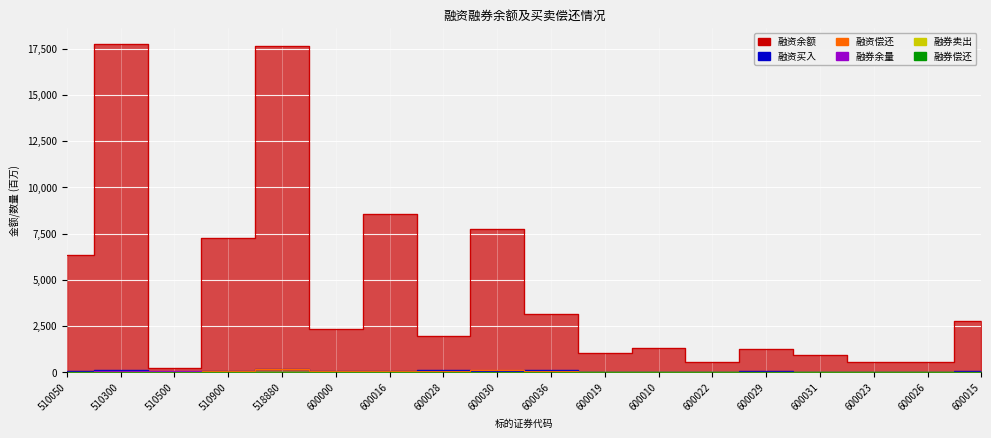

The 本日融资买入额(元) series shows 36.2 at 600030. True or false?

False